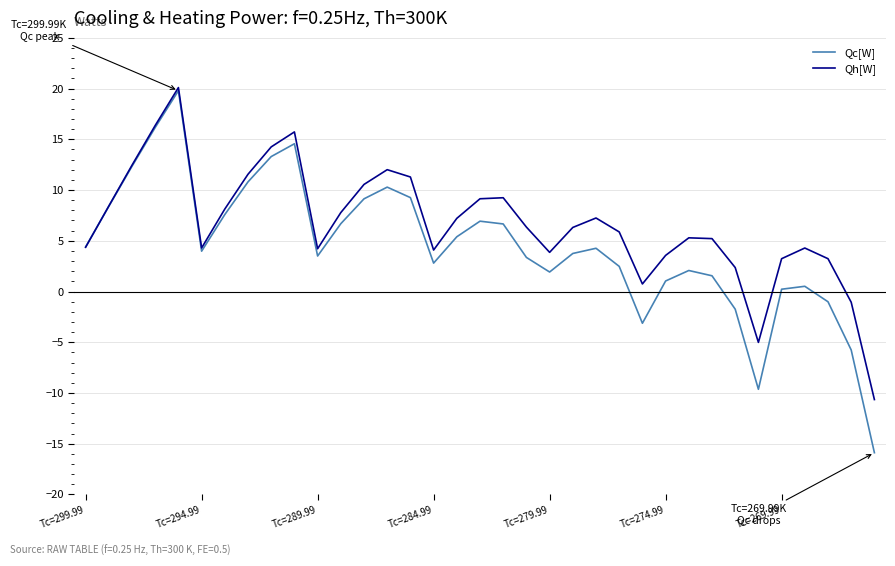

What is the highest value of the Qc[W] series?

19.8